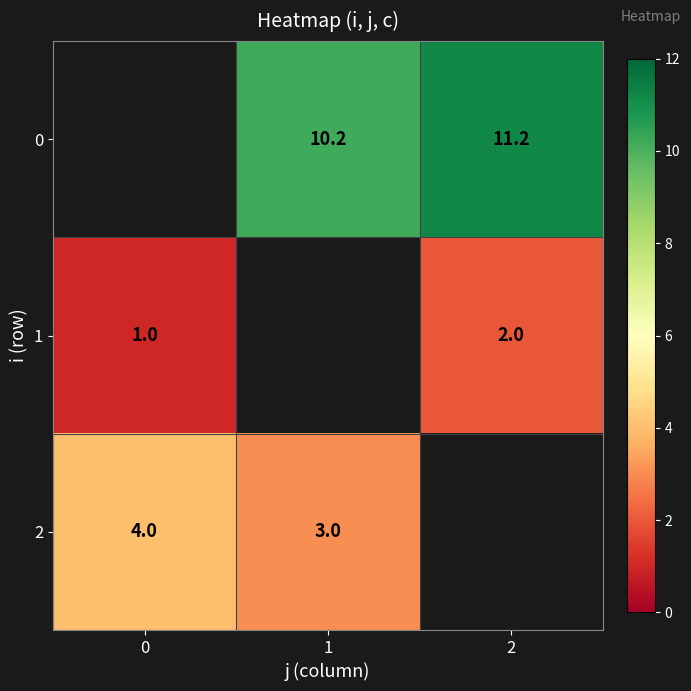

True or false: 0 has a value of 2.3 at 1.

False